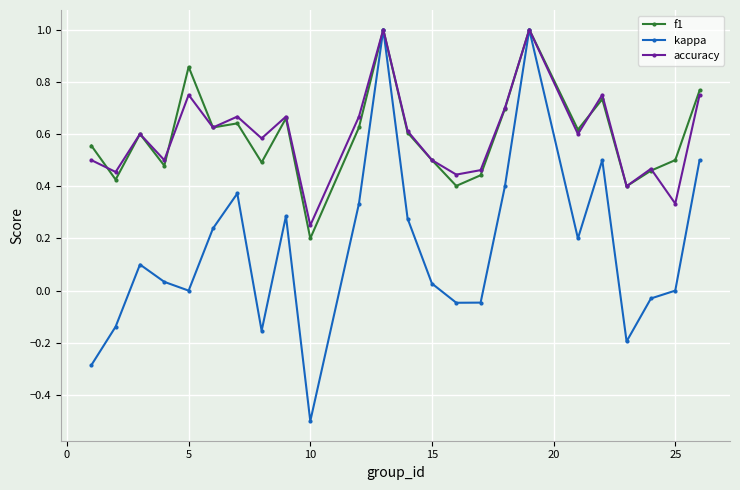

Which series has the largest range (max minus min)?

kappa